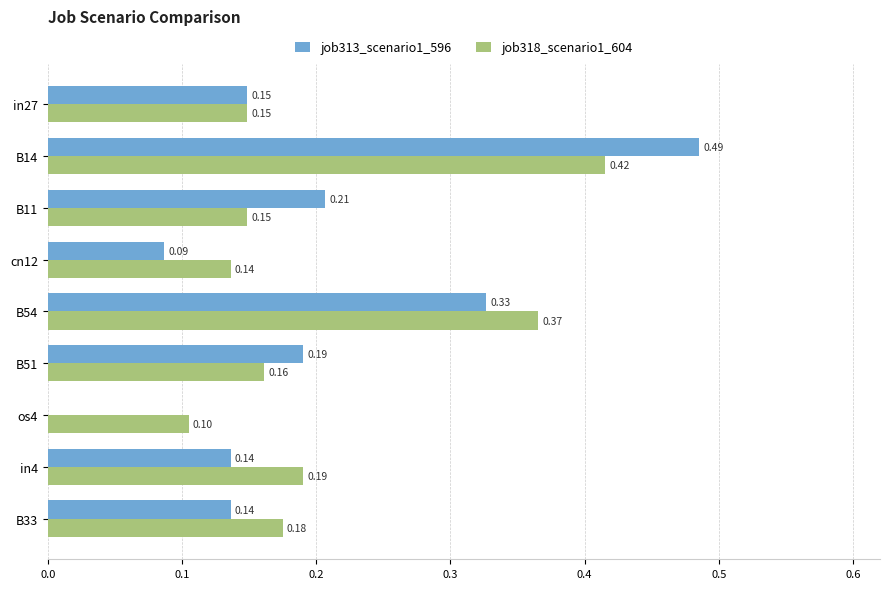

Between in27 and os4, which series saw the biggest shift?

job313_scenario1_596